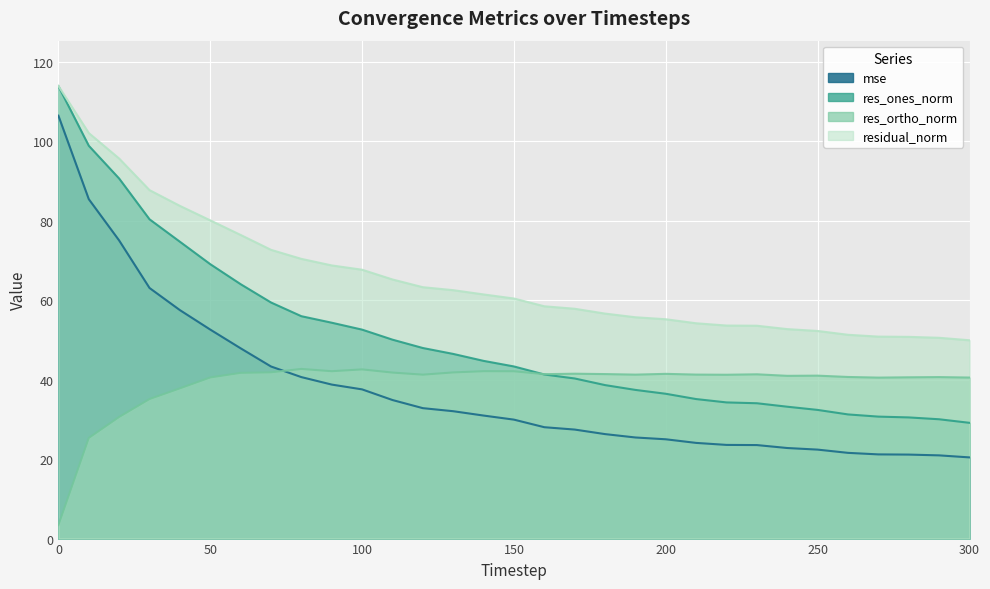

How many data points in res_ones_norm are less than 43?

15